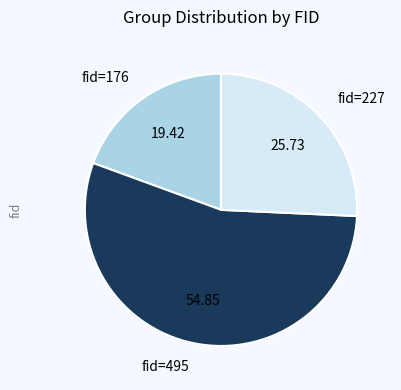

Does fid=227 account for over 50% of the chart?

No